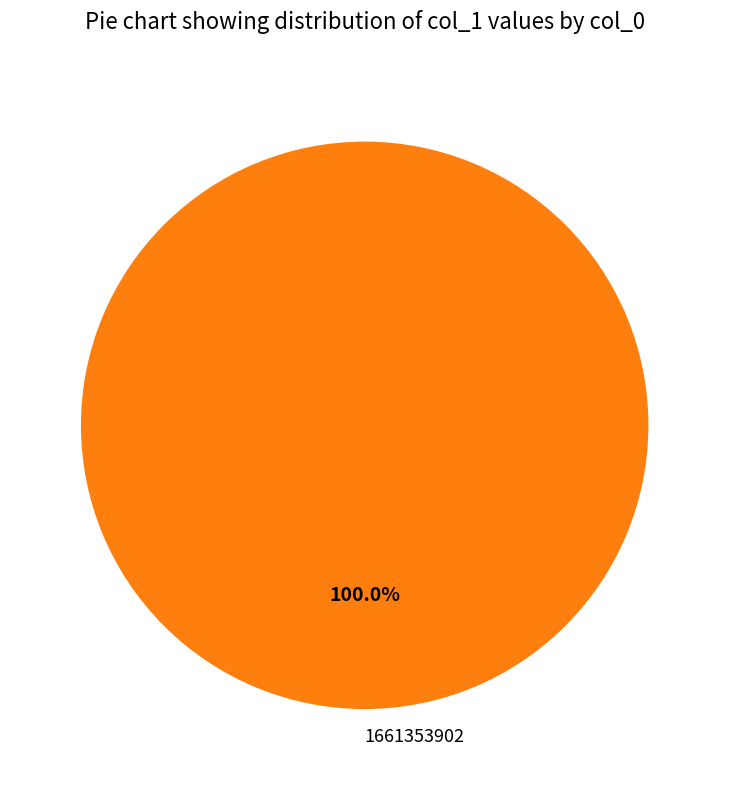

To the nearest percent, what percentage of the pie is 1661353902?

100%